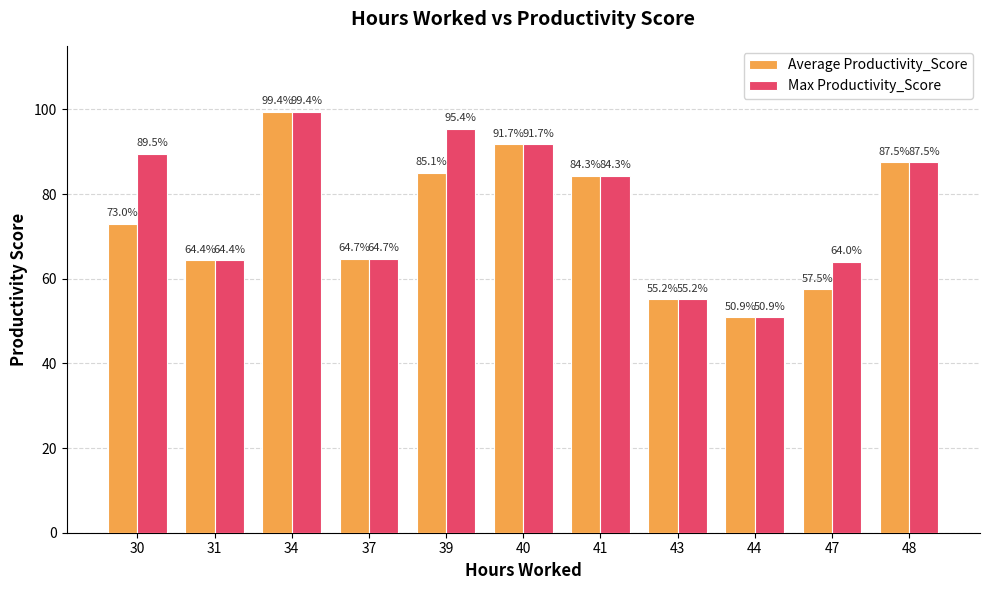

The value of Average Productivity_Score at 41 is 124.9. True or false?

False